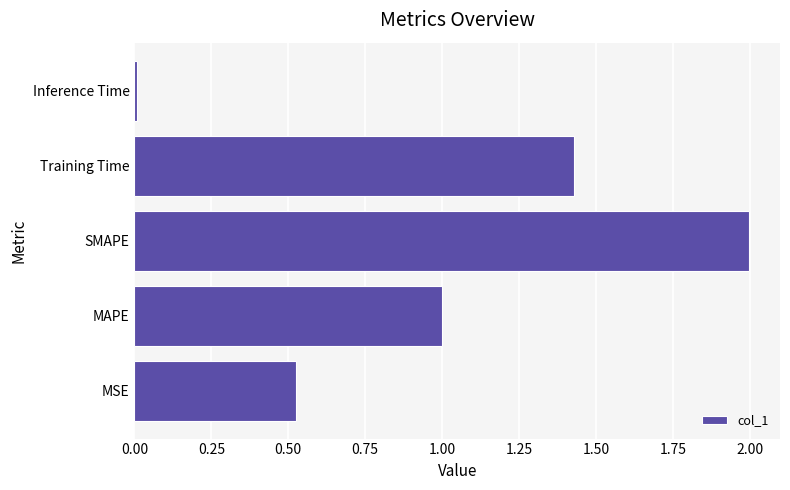

What is the difference between the maximum and minimum values?

2.0